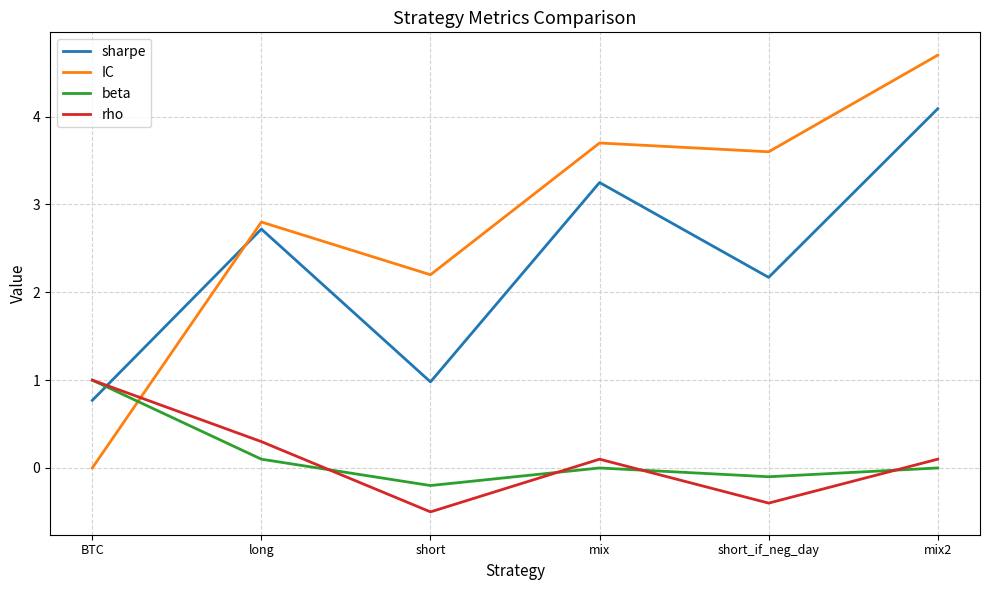

The beta series shows -0.2 at short. True or false?

True